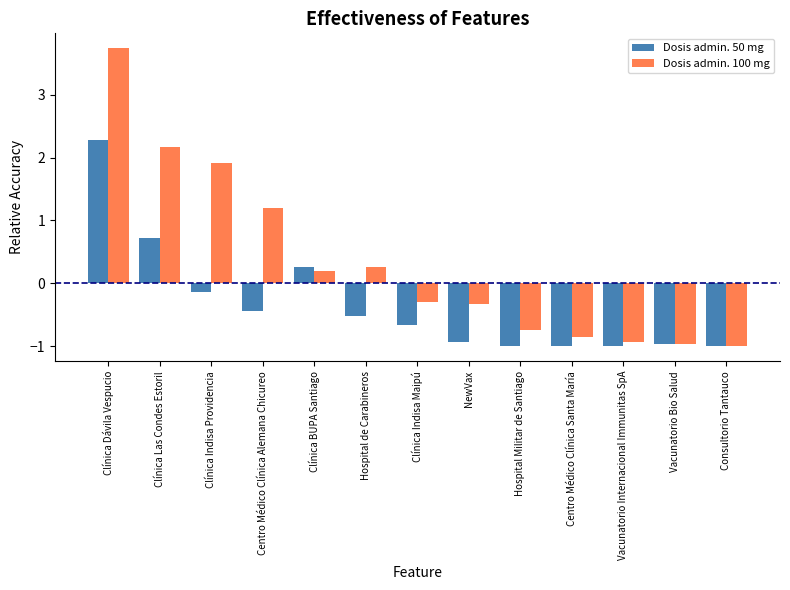

How many values in Dosis admin. 100 mg are below zero?

7